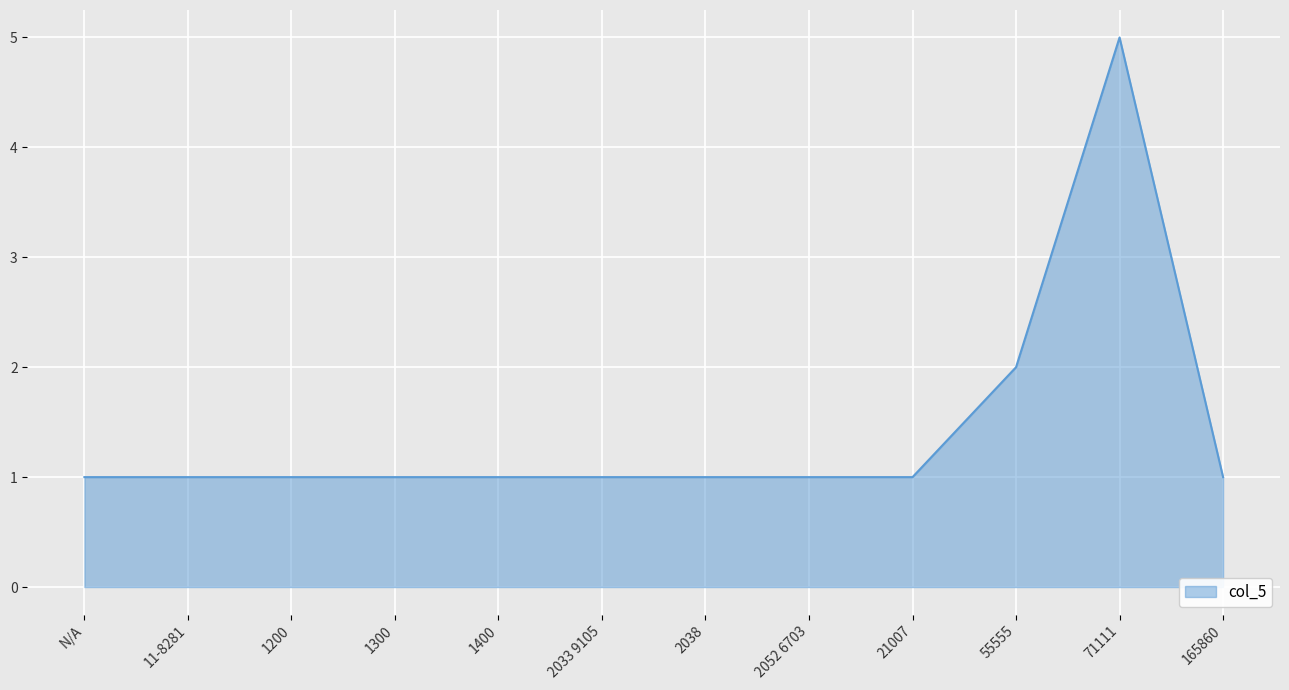

How many series are shown in this chart?

1